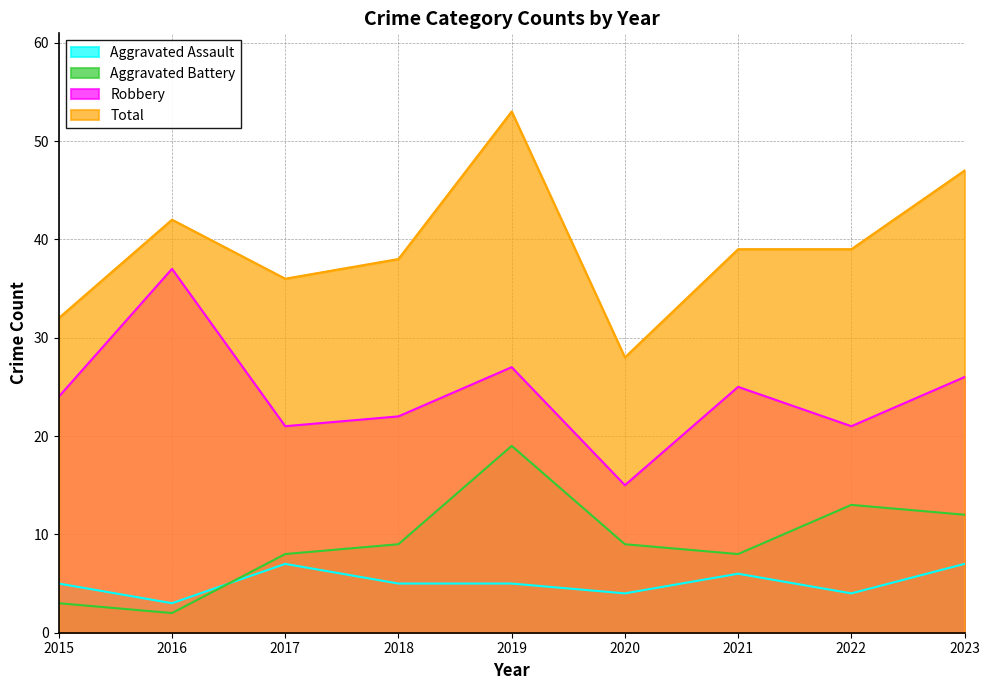

Reading right to left, list all the values displayed in this chart.

Aggravated Assault: 2023=7	2022=4	2021=6	2020=4	2019=5	2018=5	2017=7	2016=3	2015=5
Aggravated Battery: 2023=12	2022=13	2021=8	2020=9	2019=19	2018=9	2017=8	2016=2	2015=3
Robbery: 2023=26	2022=21	2021=25	2020=15	2019=27	2018=22	2017=21	2016=37	2015=24
Total: 2023=47	2022=39	2021=39	2020=28	2019=53	2018=38	2017=36	2016=42	2015=32